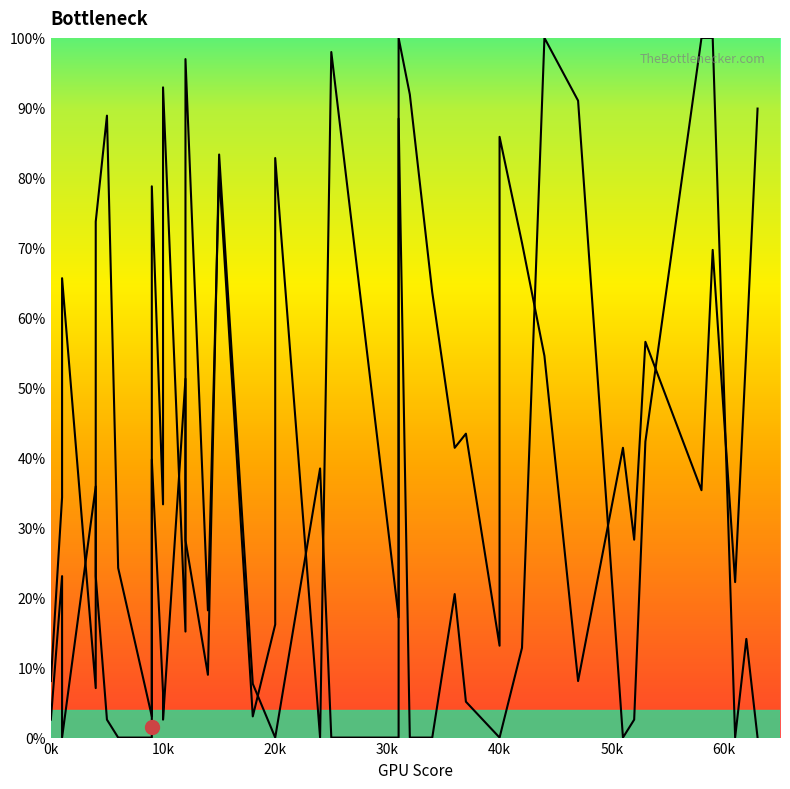

True or false: dst has more than 1 points higher than both neighbors.

True